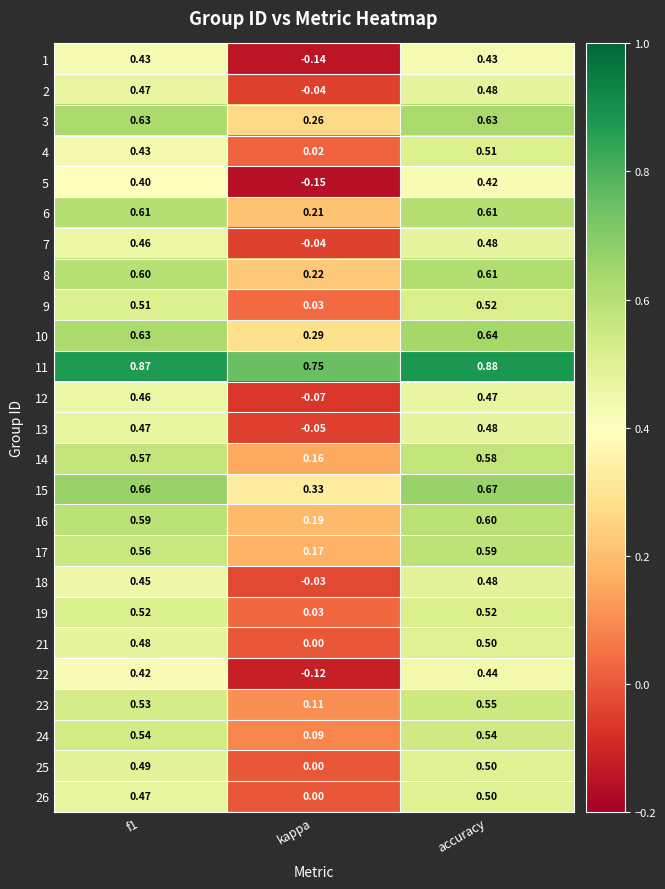

Is the value of 18 at f1 greater than the value of 25 at accuracy?

No